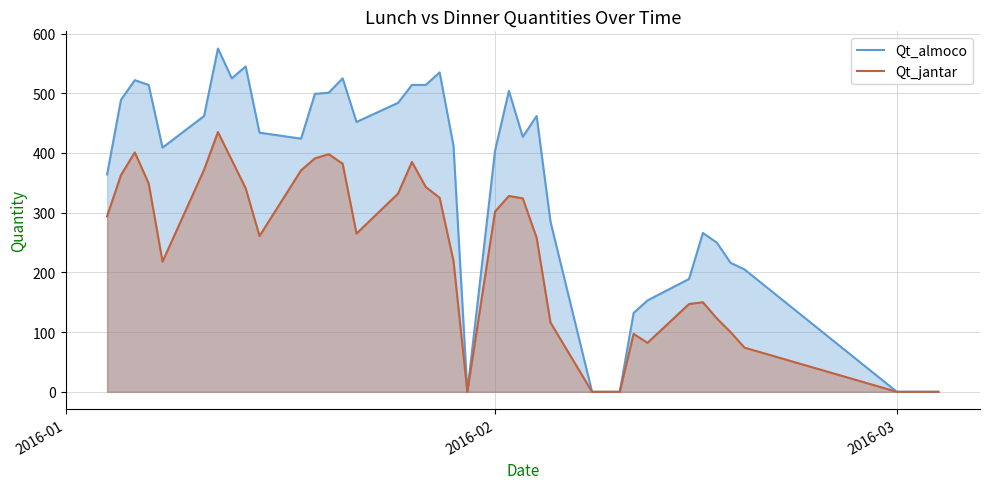

True or false: Qt_jantar has more than 2 interior local peaks.

True